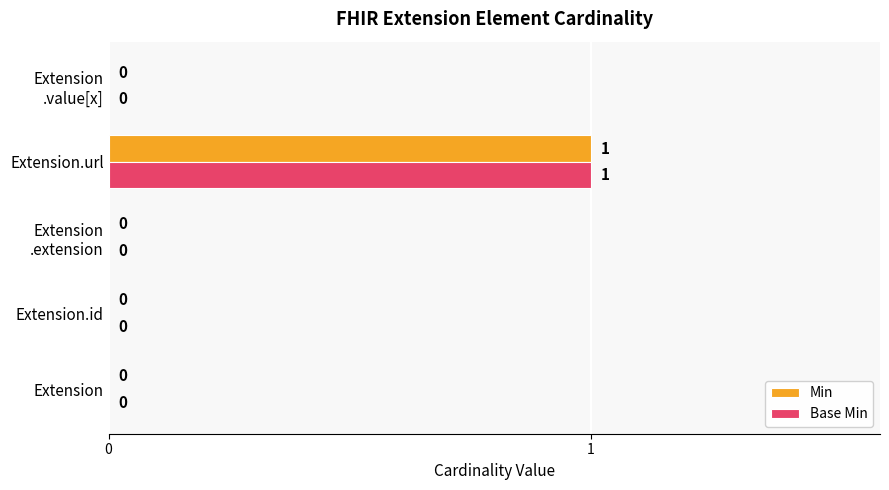

What are all the series names shown in the legend?

Min, Base Min